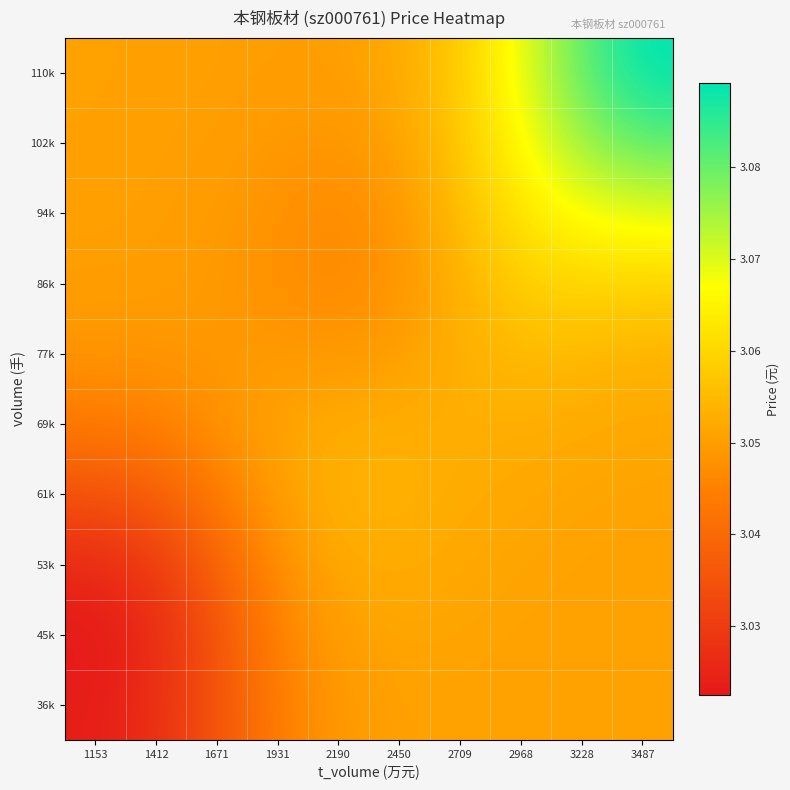

What is the maximum value shown in the chart?

3.1